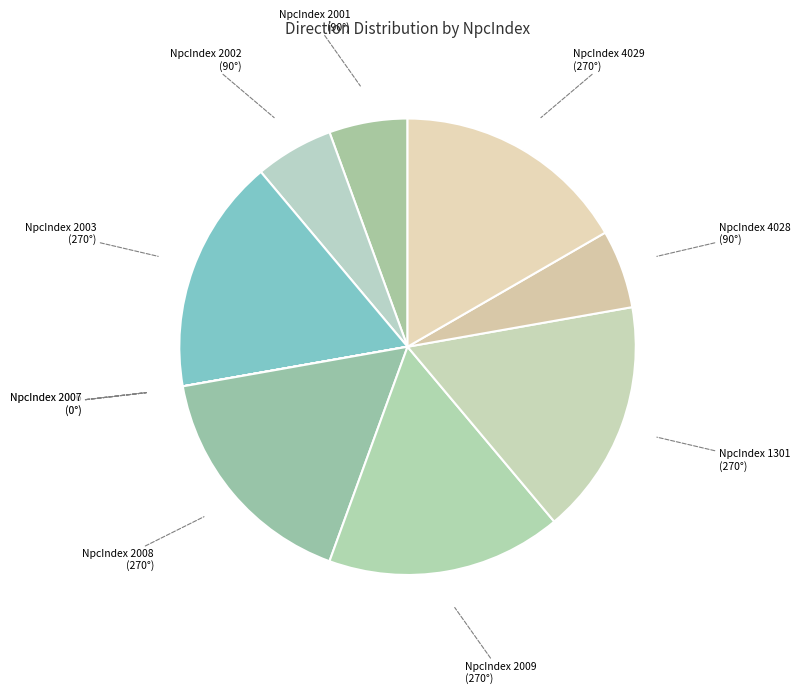

Does any single category account for the majority?

No